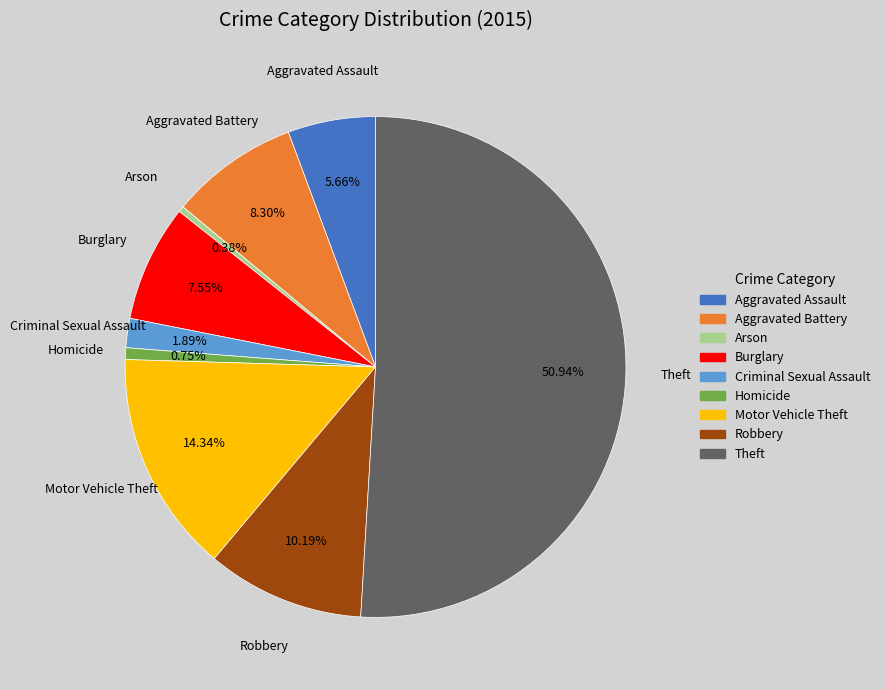

To the nearest percent, what portion does Robbery represent?

10%